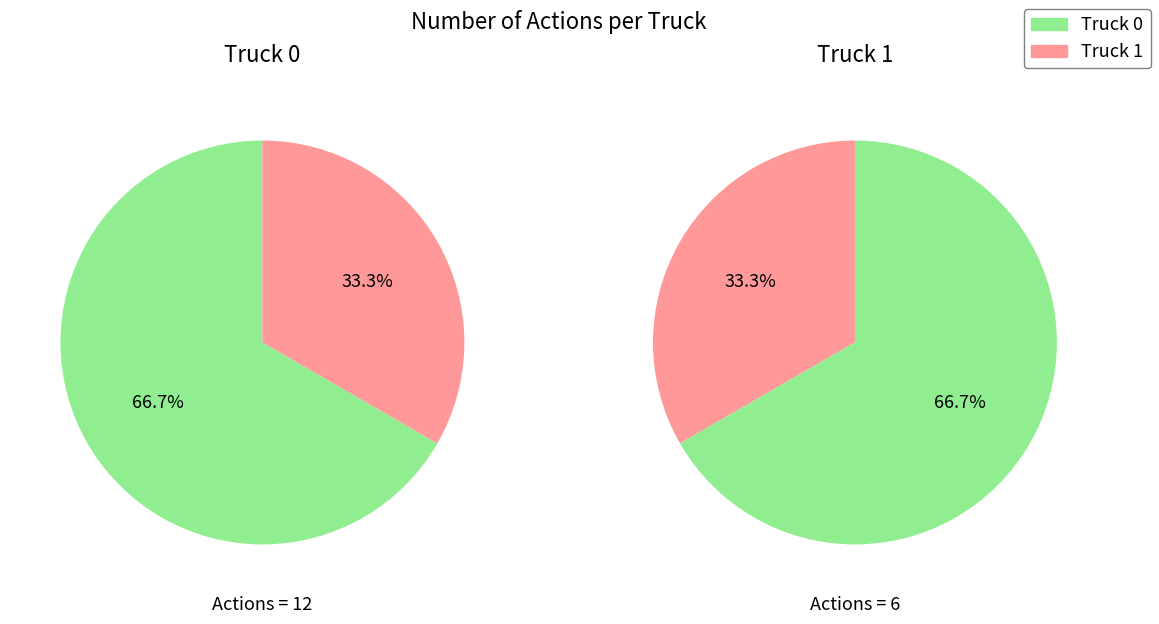

To the nearest percent, what percentage of the pie is Truck 1?

33%